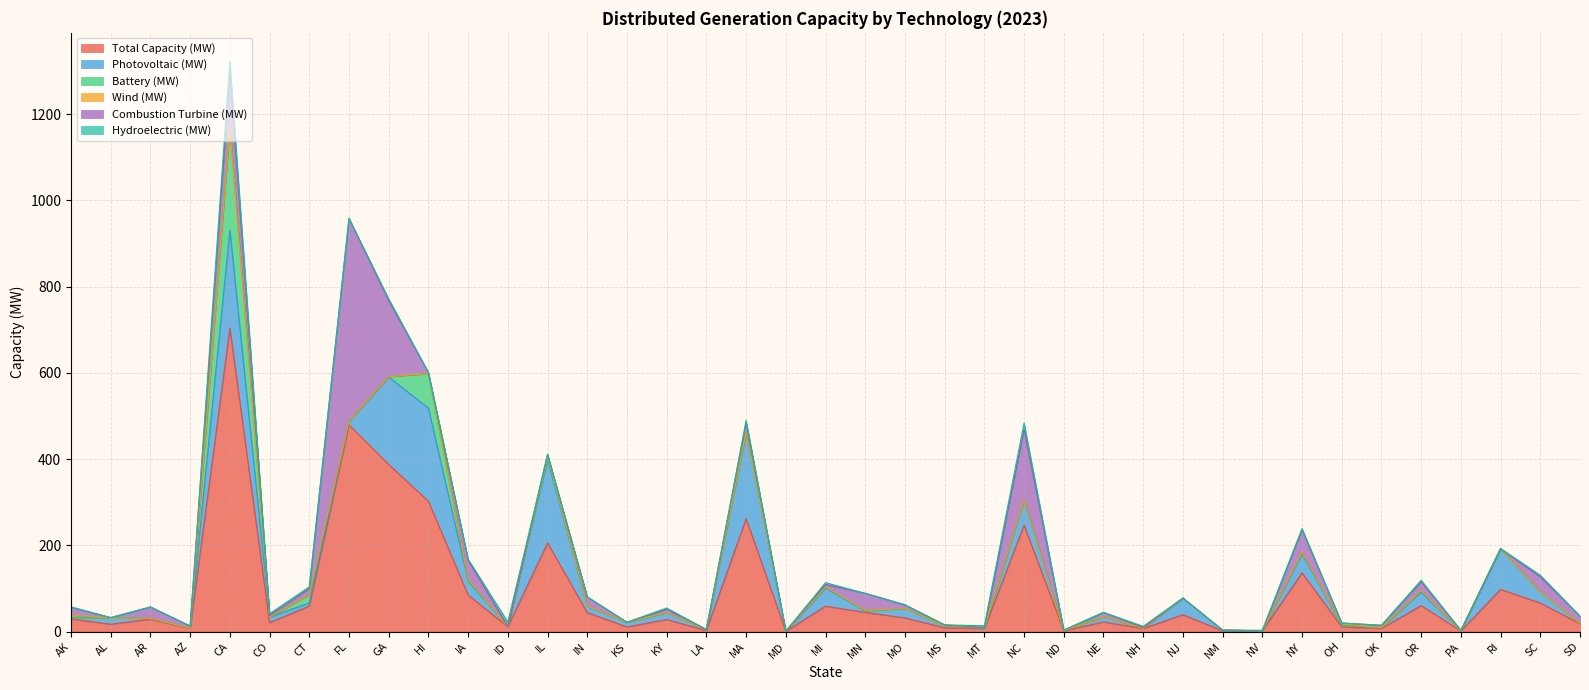

How many values in Wind (MW) are above zero?

25